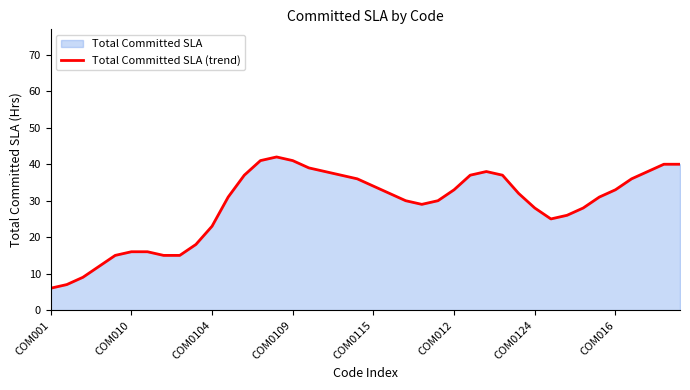

What is the minimum value shown in the chart?

6